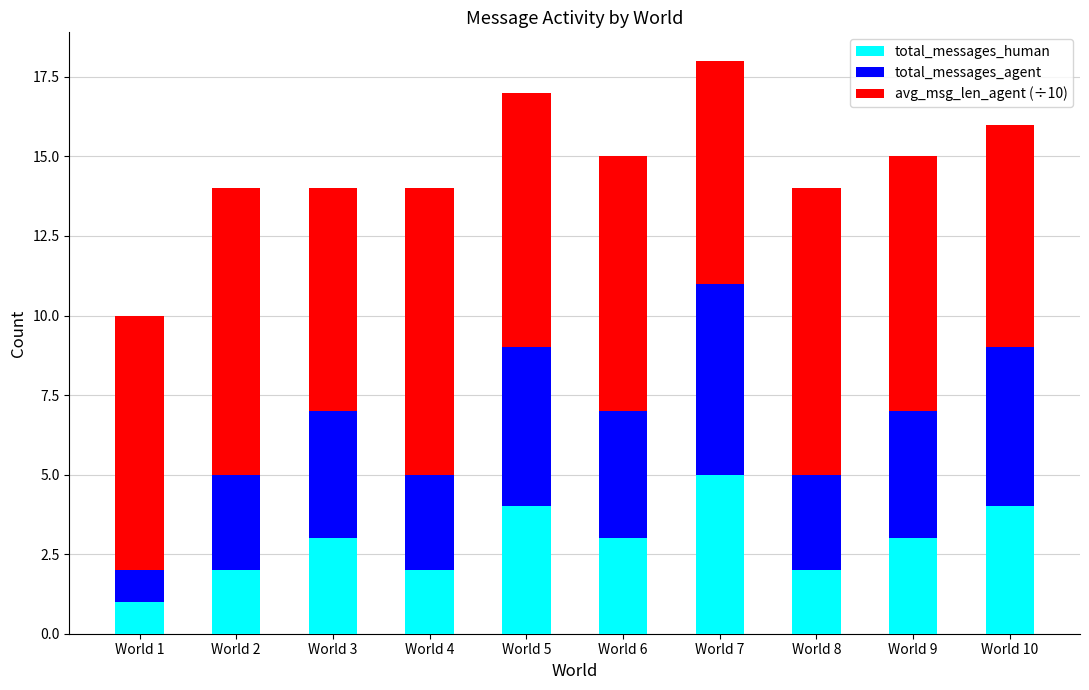

Are the bars horizontal?

No